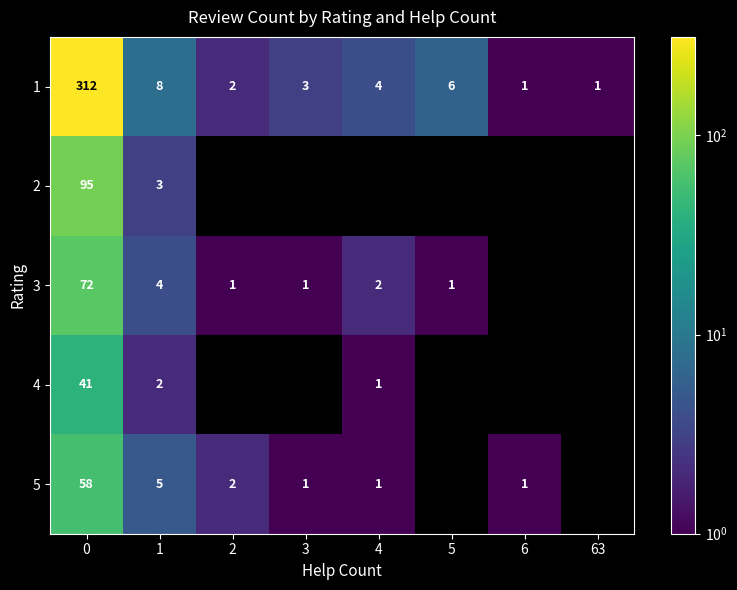

Is it true that 3 equals 1 at 2?

True